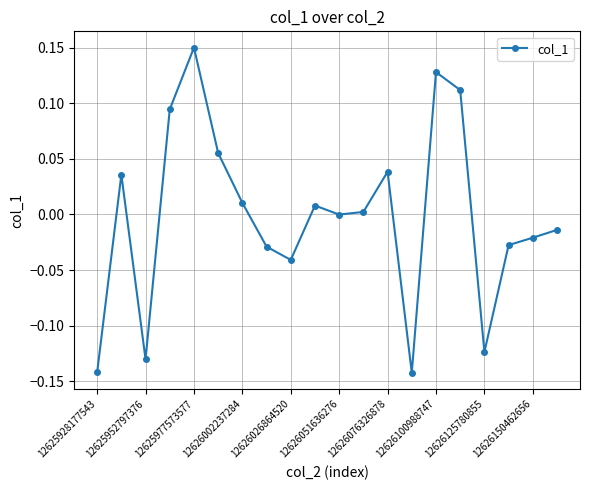

How many points are lower than both their immediate neighbors (excluding endpoints)?

5